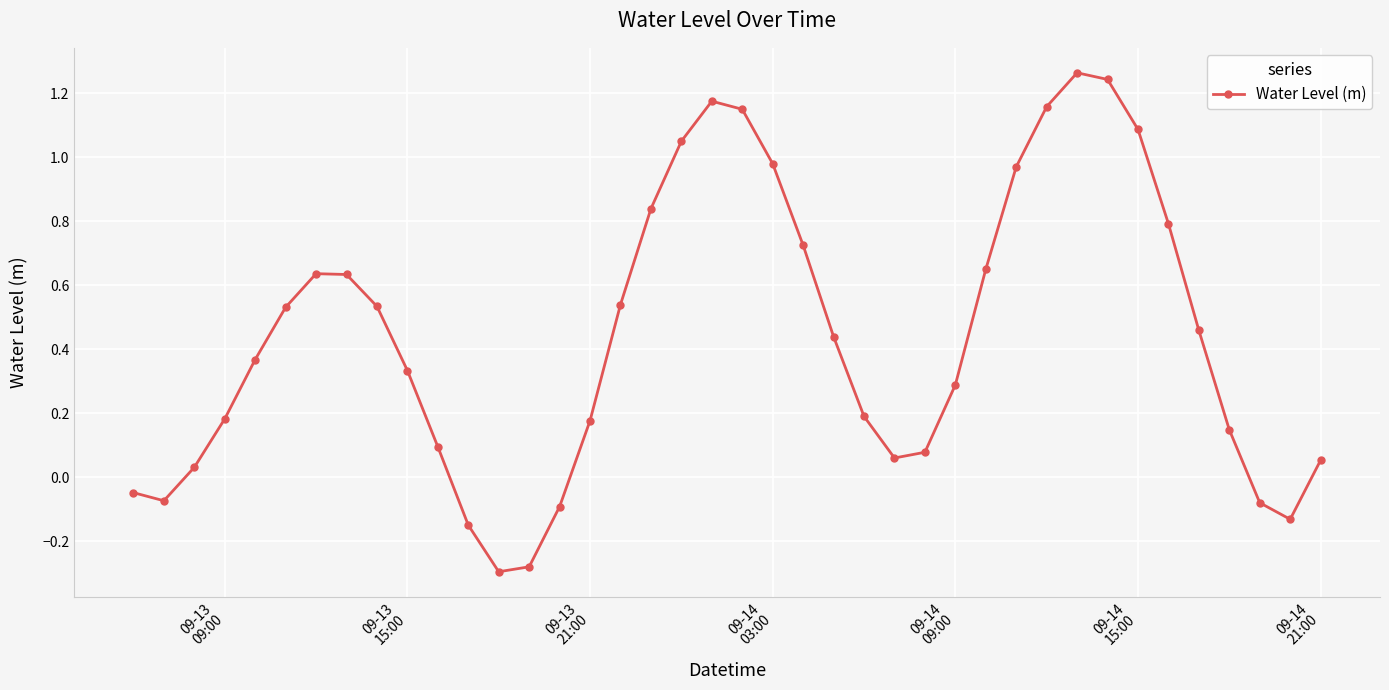

What is the sum of all values?

17.7